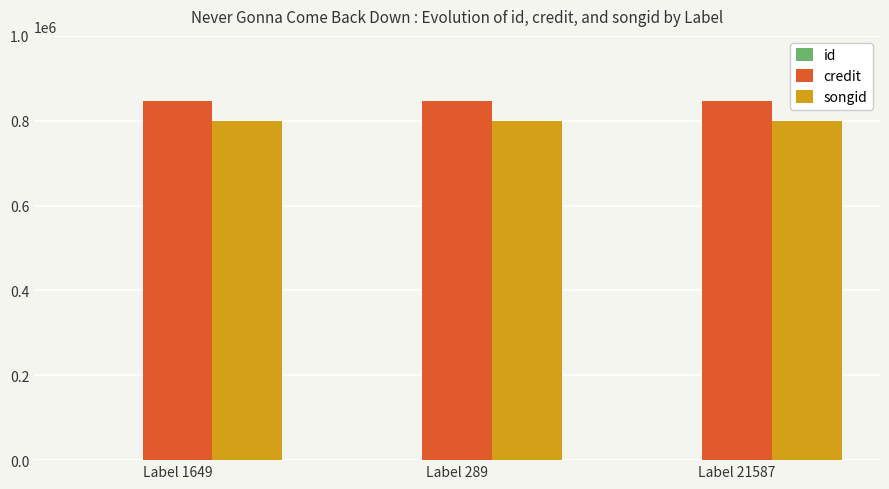

True or false: credit has a value of 846276 at Label 21587.

True